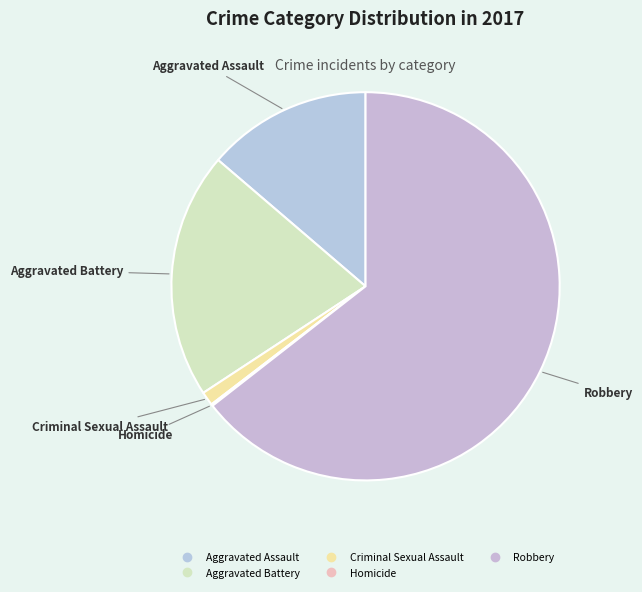

The Criminal Sexual Assault slice represents 1% of the pie. True or false?

True